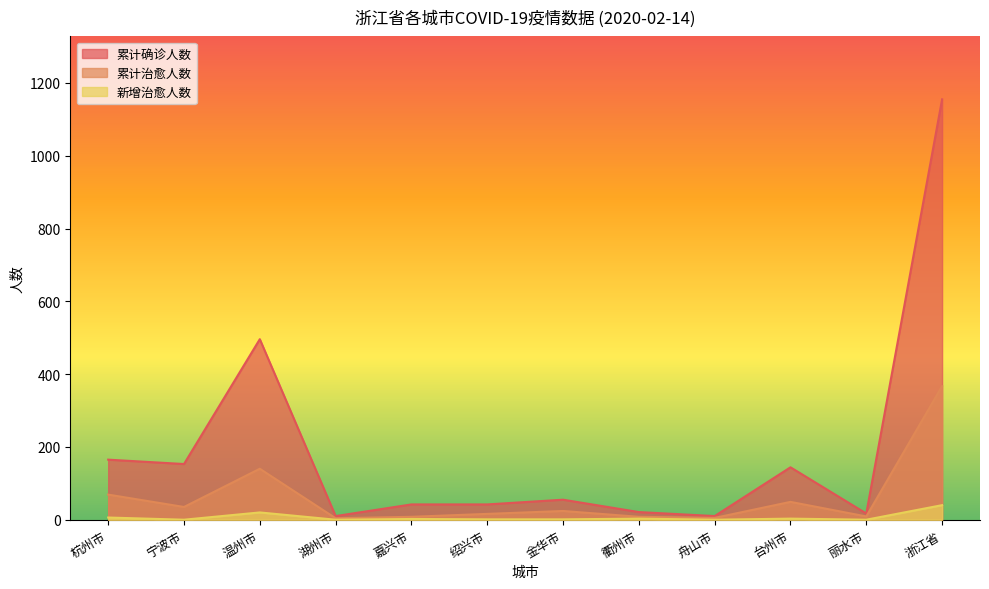

The value of 累计治愈人数 at 宁波市 is 19. True or false?

False